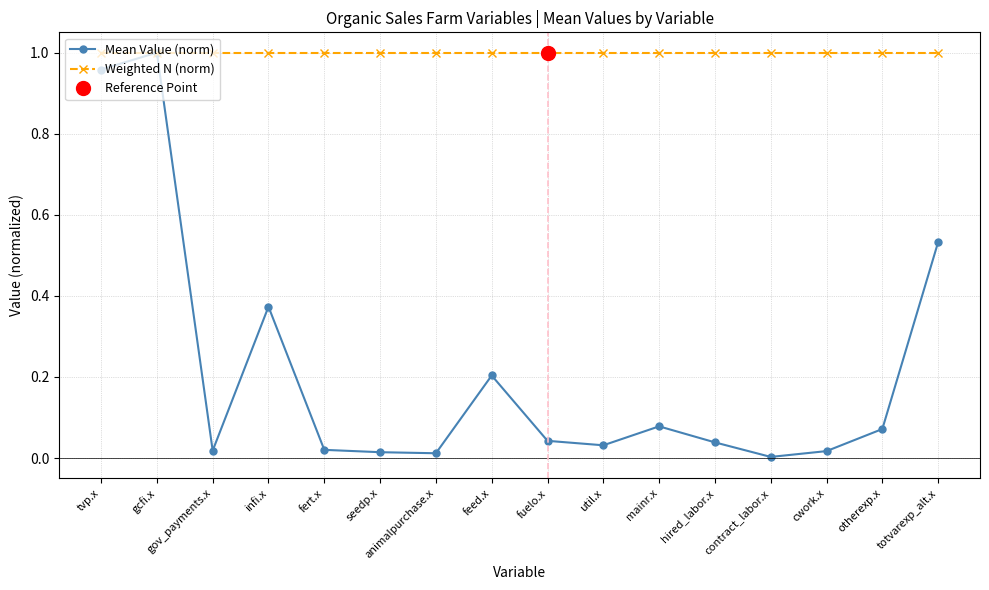

Reading left to right, what are all the values shown in this chart?

Mean Value (norm): tvp.x=1.0	gcfi.x=1.0	gov_payments.x=0.0	infi.x=0.4	fert.x=0.0	seedp.x=0.0	animalpurchase.x=0.0	feed.x=0.2	fuelo.x=0.0	util.x=0.0	mainr.x=0.1	hired_labor.x=0.0	contract_labor.x=0.0	cwork.x=0.0	otherexp.x=0.1	totvarexp_alt.x=0.5
Weighted N (norm): tvp.x=1.0	gcfi.x=1.0	gov_payments.x=1.0	infi.x=1.0	fert.x=1.0	seedp.x=1.0	animalpurchase.x=1.0	feed.x=1.0	fuelo.x=1.0	util.x=1.0	mainr.x=1.0	hired_labor.x=1.0	contract_labor.x=1.0	cwork.x=1.0	otherexp.x=1.0	totvarexp_alt.x=1.0